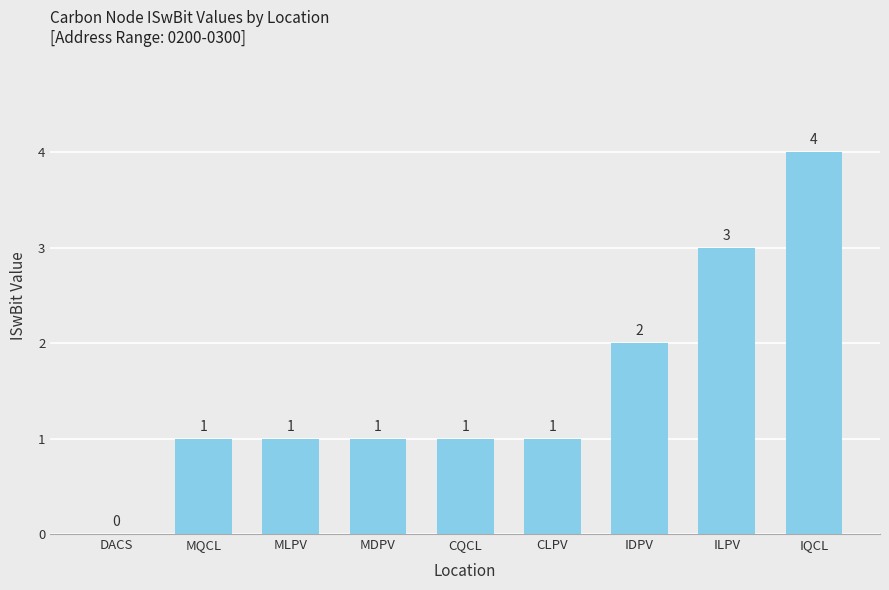

How many values are between 1 and 2?

6